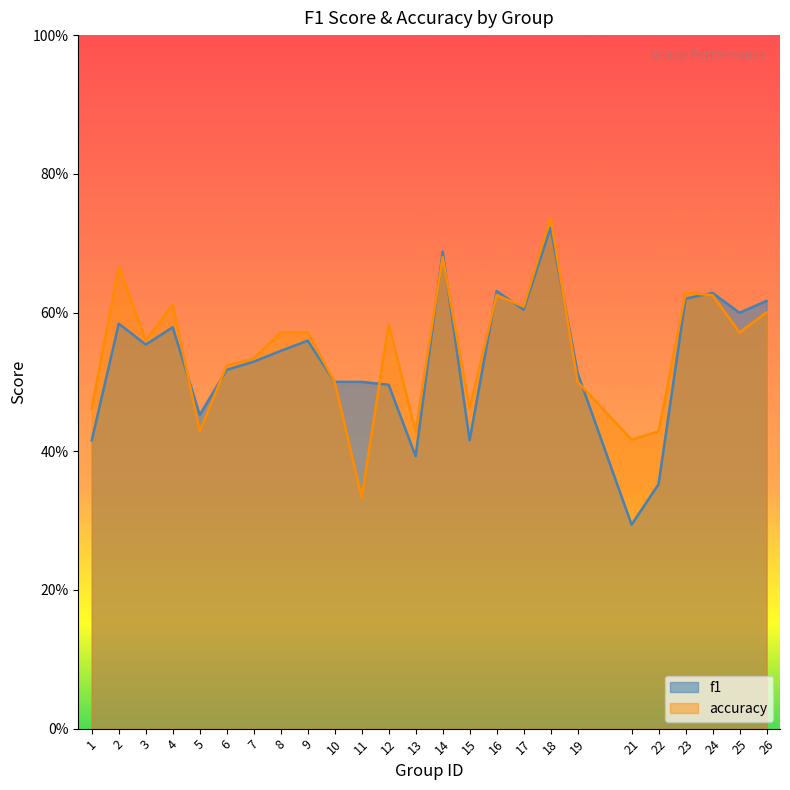

At which label is f1 closest to 0?

21